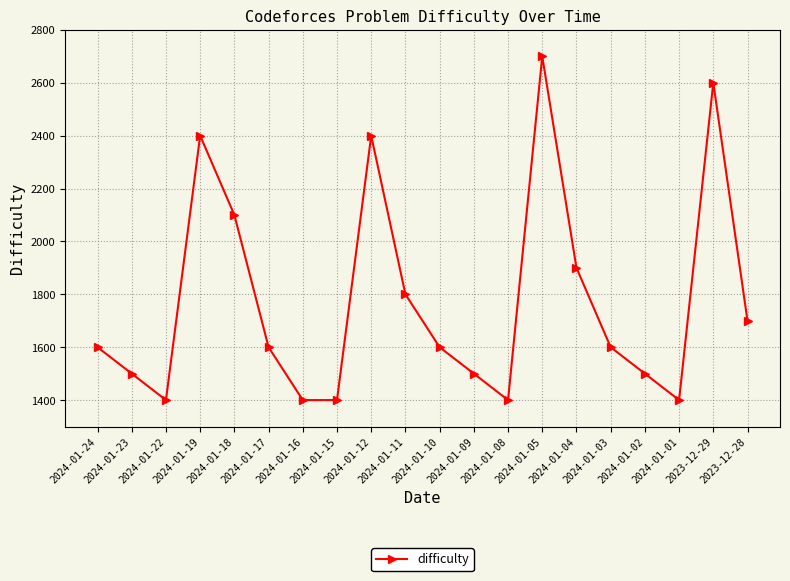

At which label is the value closest to 2050?

2024-01-18